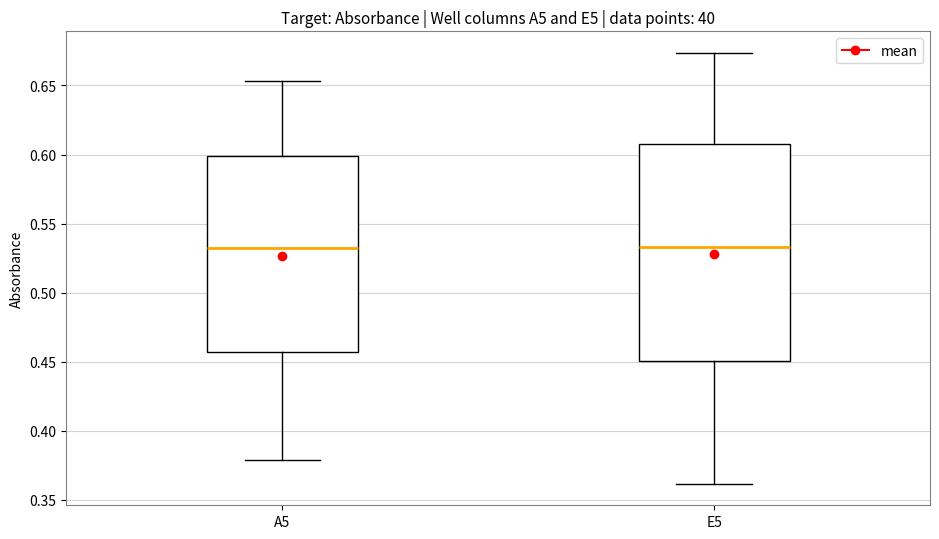

Reading left to right, transcribe this box plot: for each box, give where its median line is, the range the box spans, and where its two whiskers end, as read against the y-axis. The values are not printed on the chart, so give them approximately, as read against the axis.

A5: median 0.530, box 0.455 to 0.600, whiskers 0.380 to 0.655
E5: median 0.535, box 0.450 to 0.610, whiskers 0.360 to 0.675